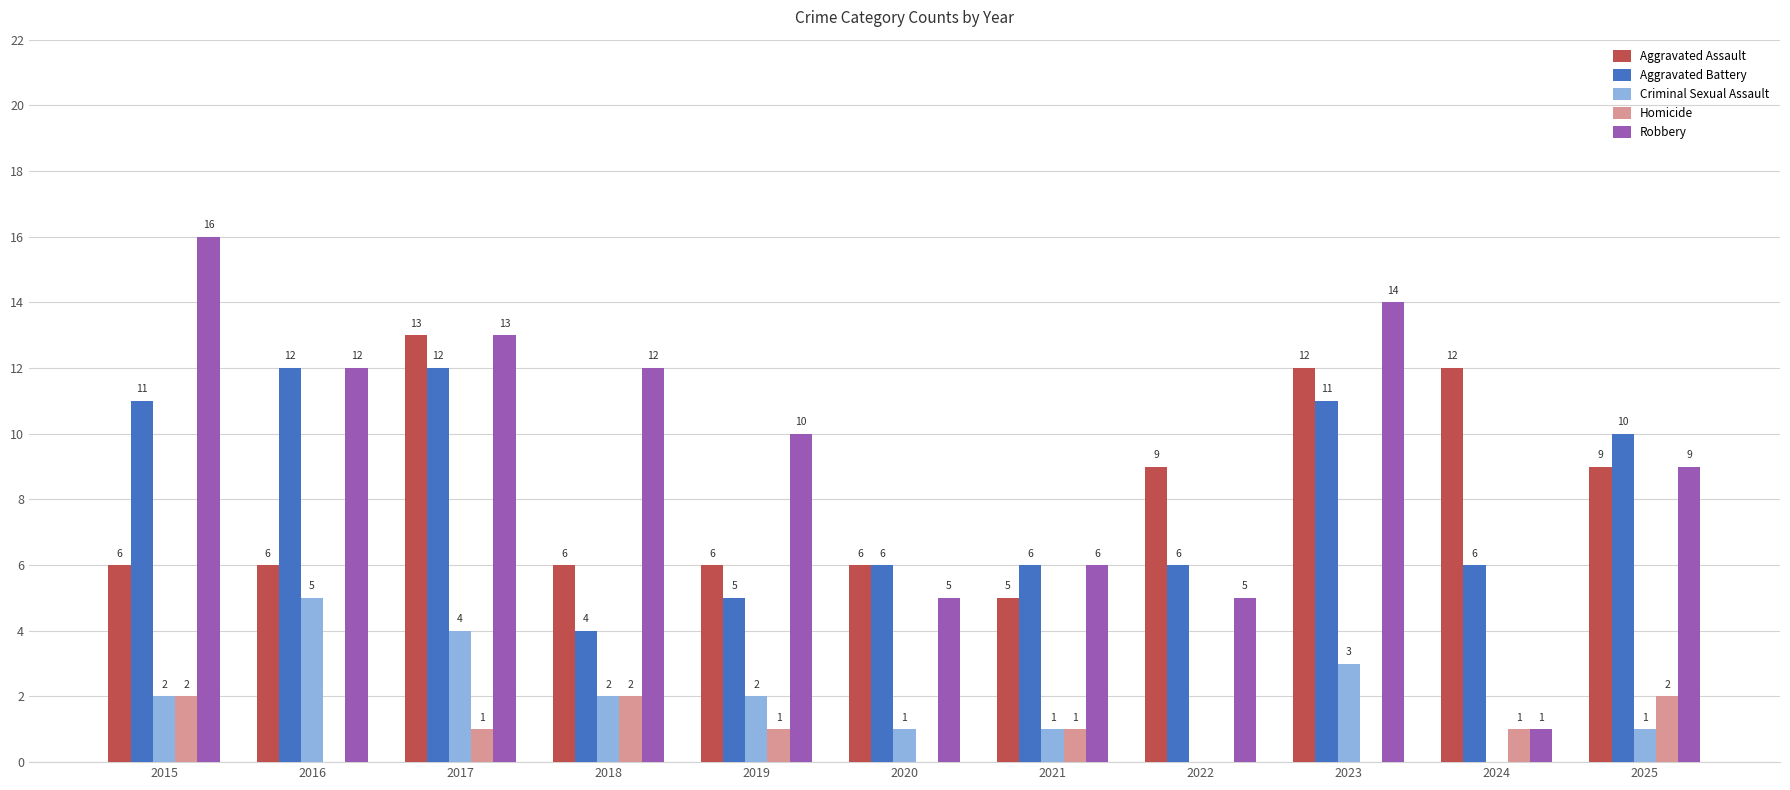

At which label does Aggravated Assault reach its peak?

2017